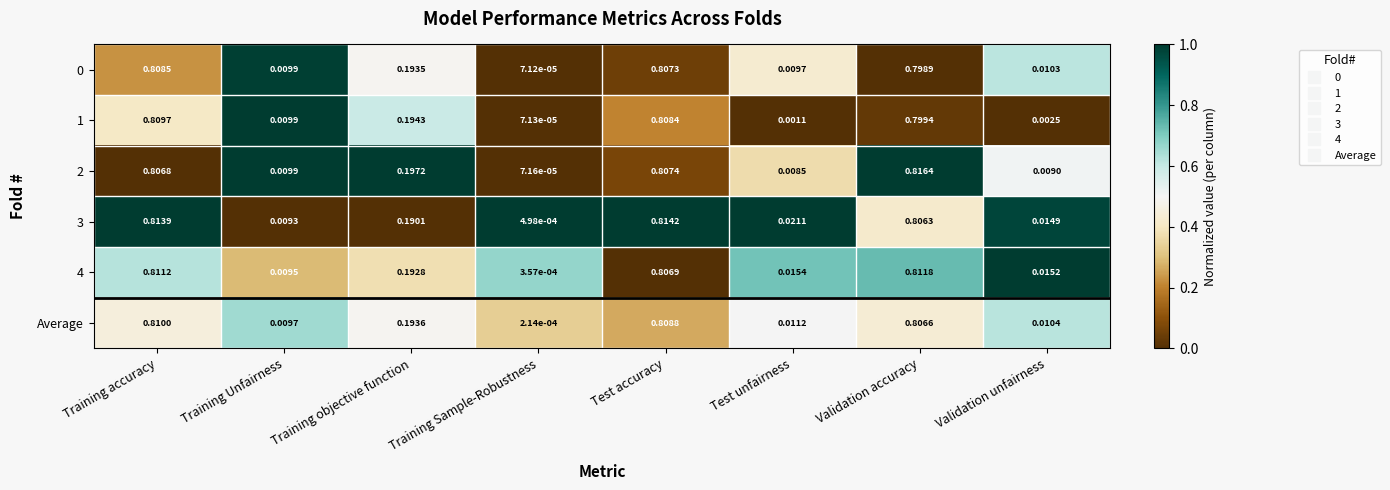

At which category does the chart reach its minimum across all series?

Training Sample-Robustness